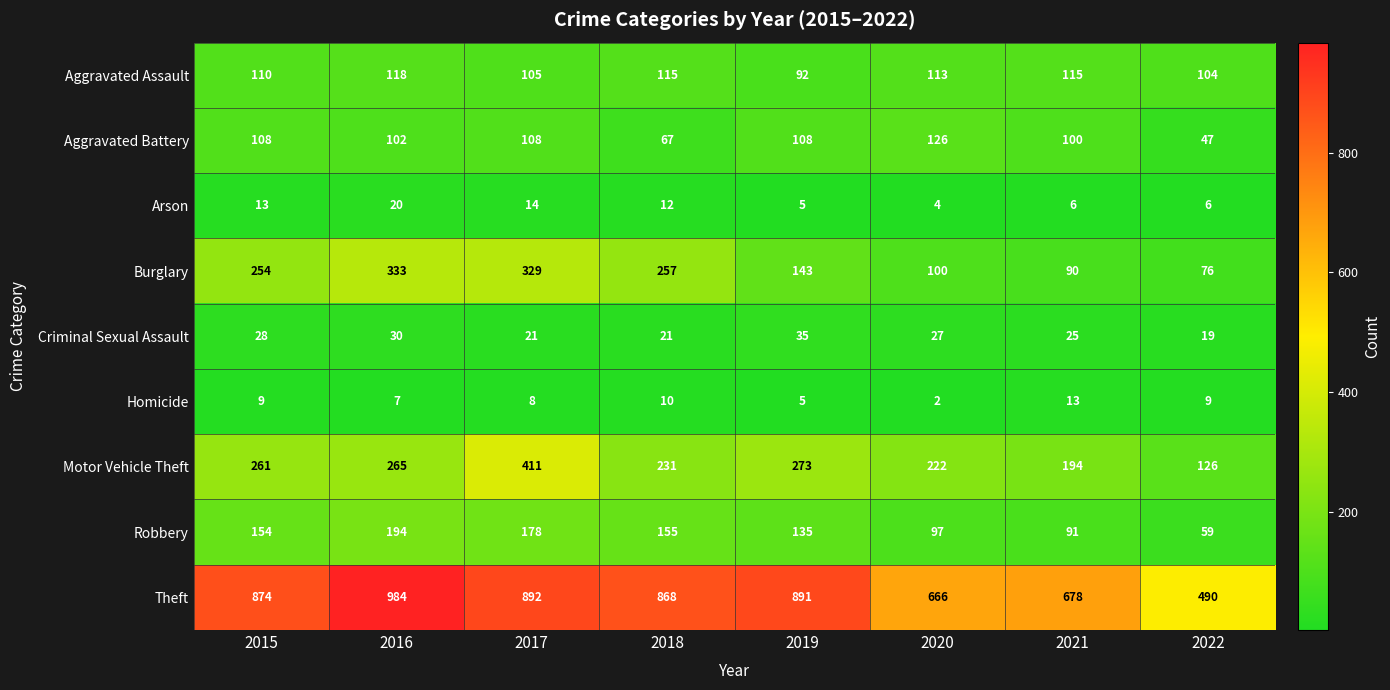

What is the highest value of the Robbery series?

194